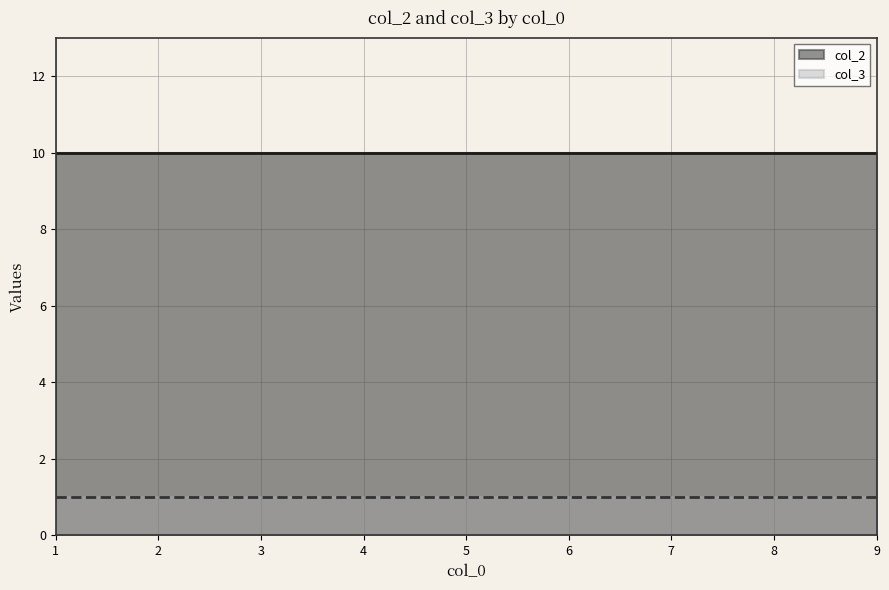

What is the sum of all col_3 values?

9